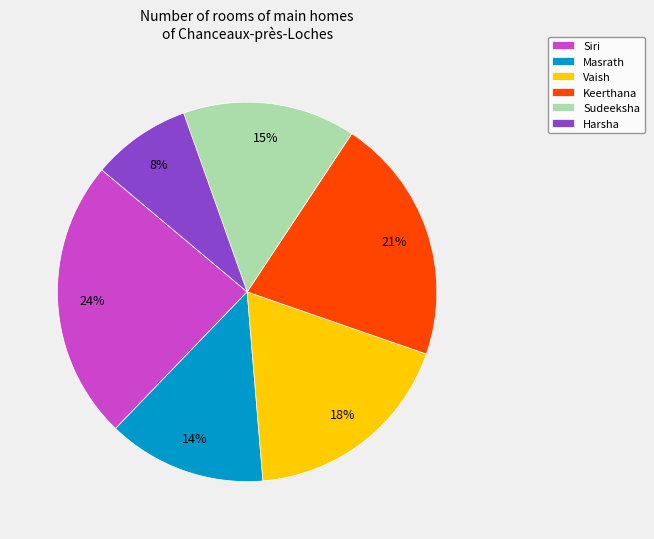

What is the ratio of the value at Vaish to the value at Sudeeksha?

1.2